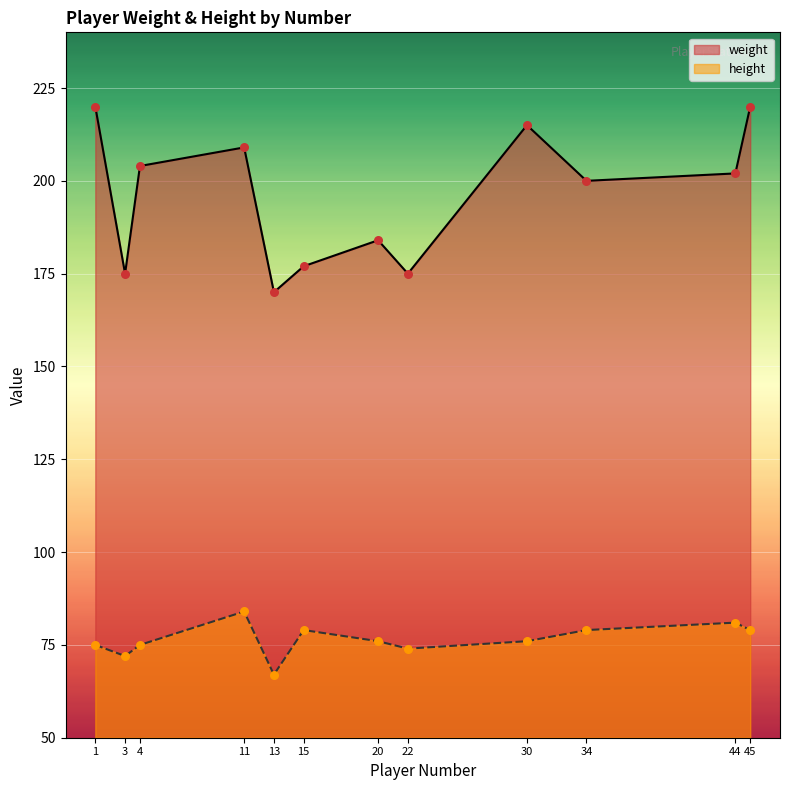

What is the total value across all series at 30?

291